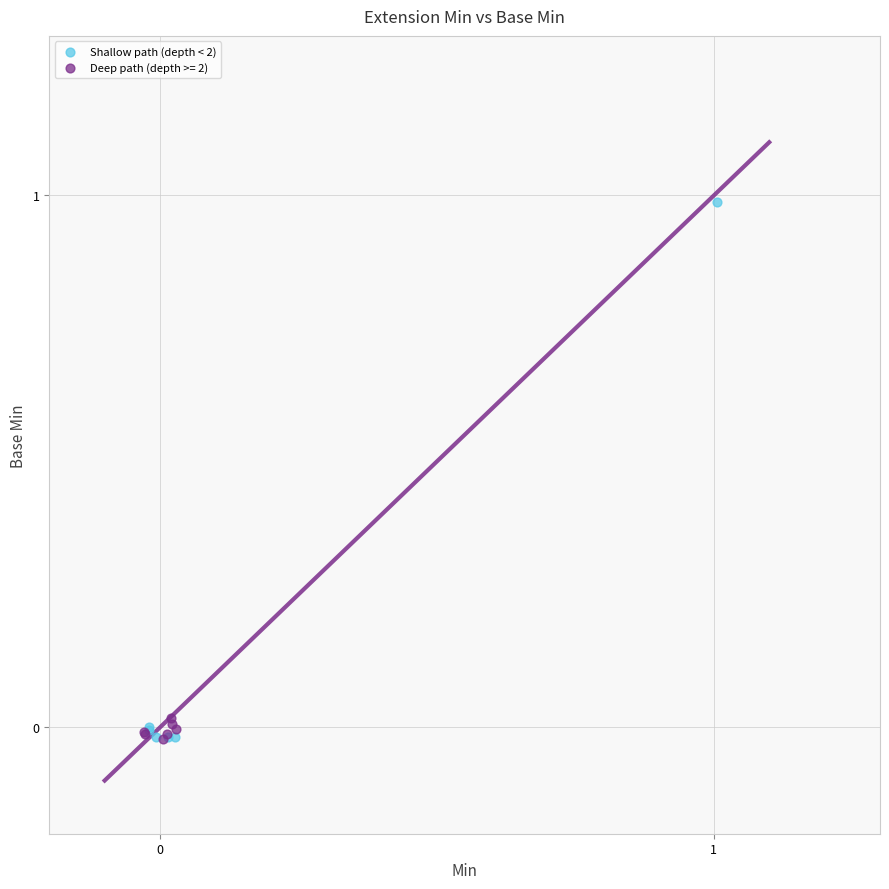

Which series contains the highest Y value?

Shallow path (depth < 2)